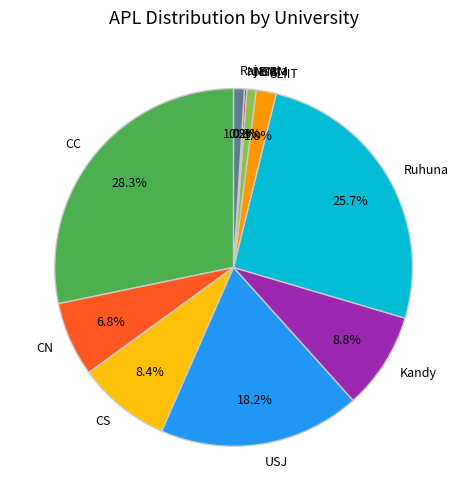

To the nearest percent, what is the combined percentage of CN and SLIIT?

9%